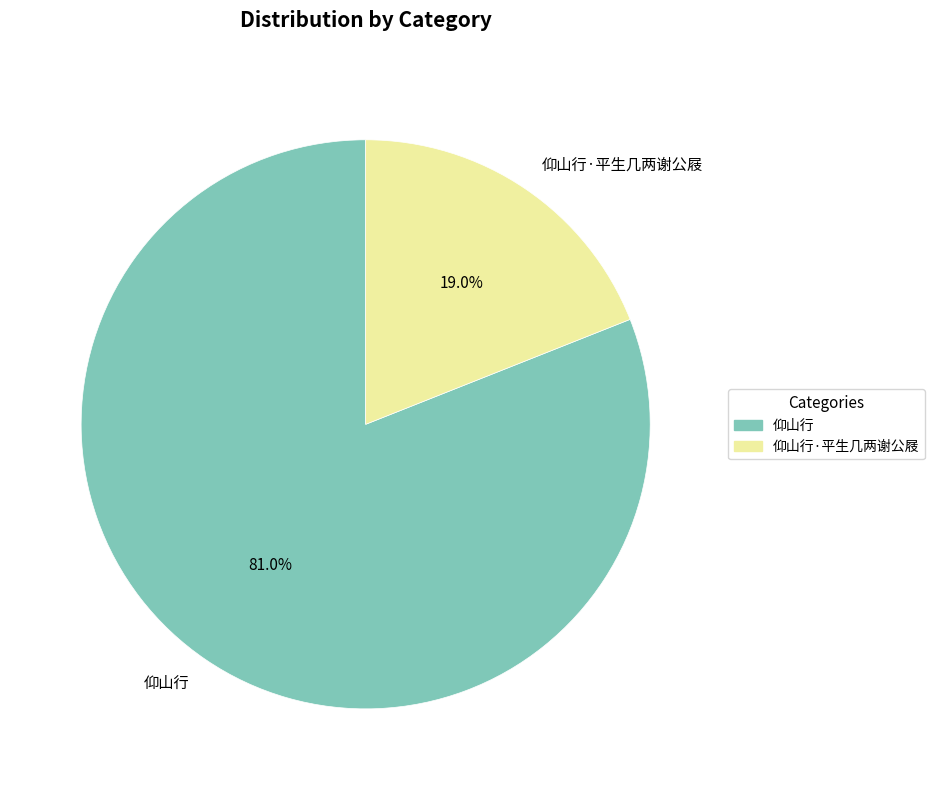

To the nearest percent, what portion does 仰山行·平生几两谢公屐 represent?

19%